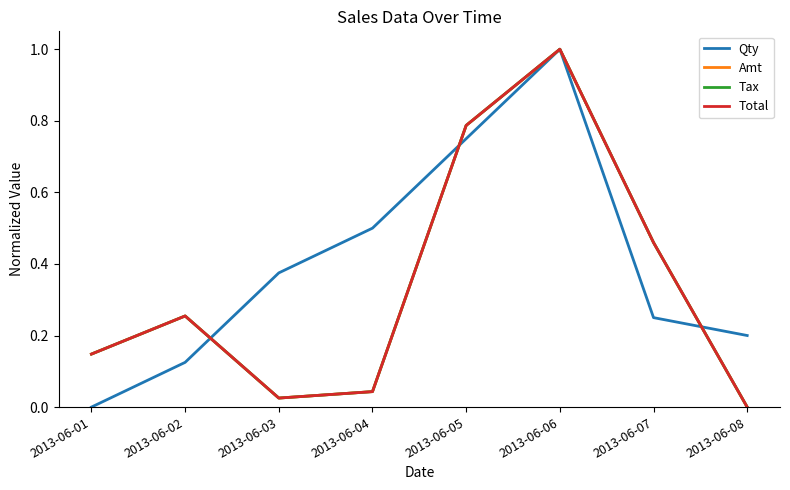

Is the value of Tax at 2013-06-04 greater than the value of Total at 2013-06-02?

No